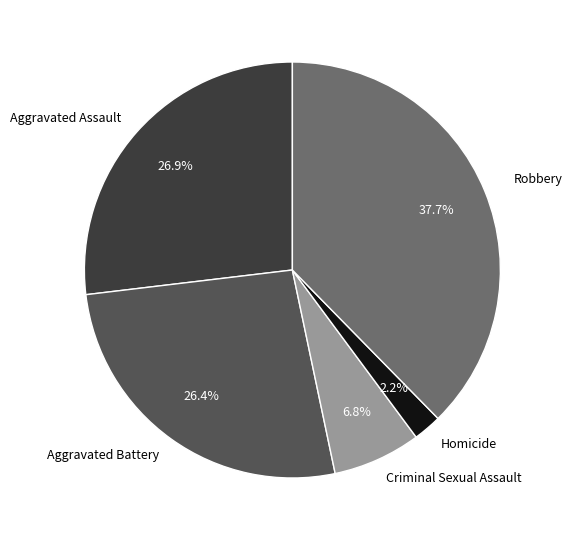

Between Robbery and Homicide, which is larger?

Robbery